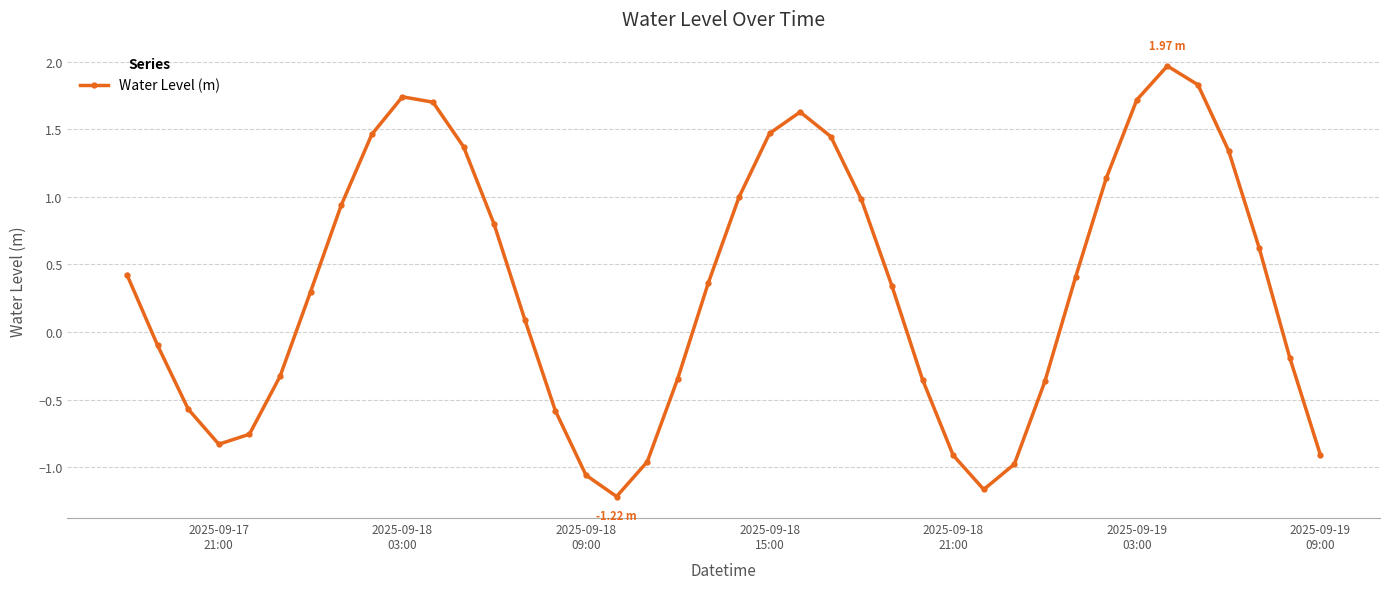

True or false: the data has more than 2 interior local peaks.

True